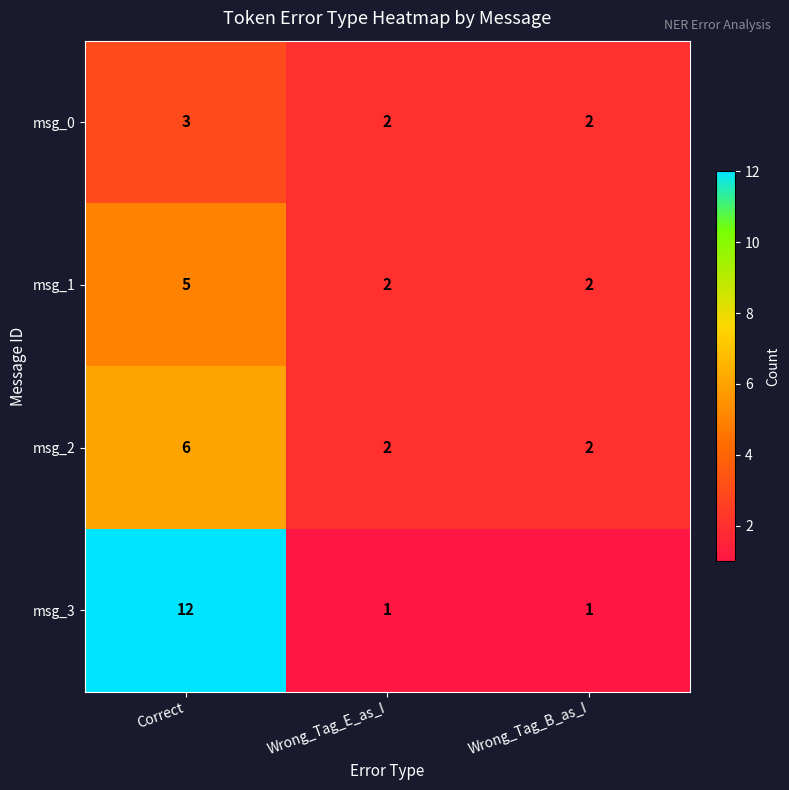

What is the sum of all msg_1 values?

9